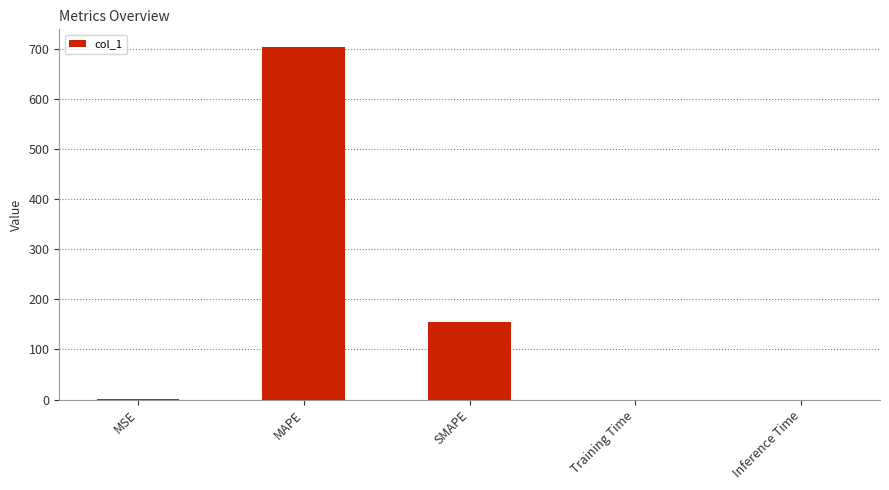

What is the average value?

172.0